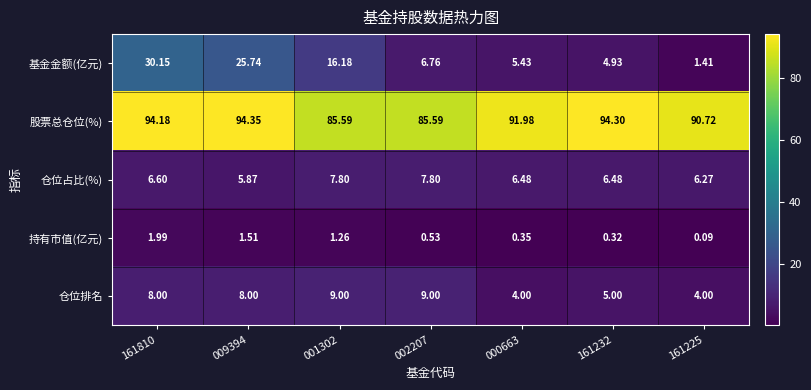

Rank the series by their maximum value, from lowest to highest.

持有市值(亿元), 仓位占比(%), 仓位排名, 基金金额(亿元), 股票总仓位(%)